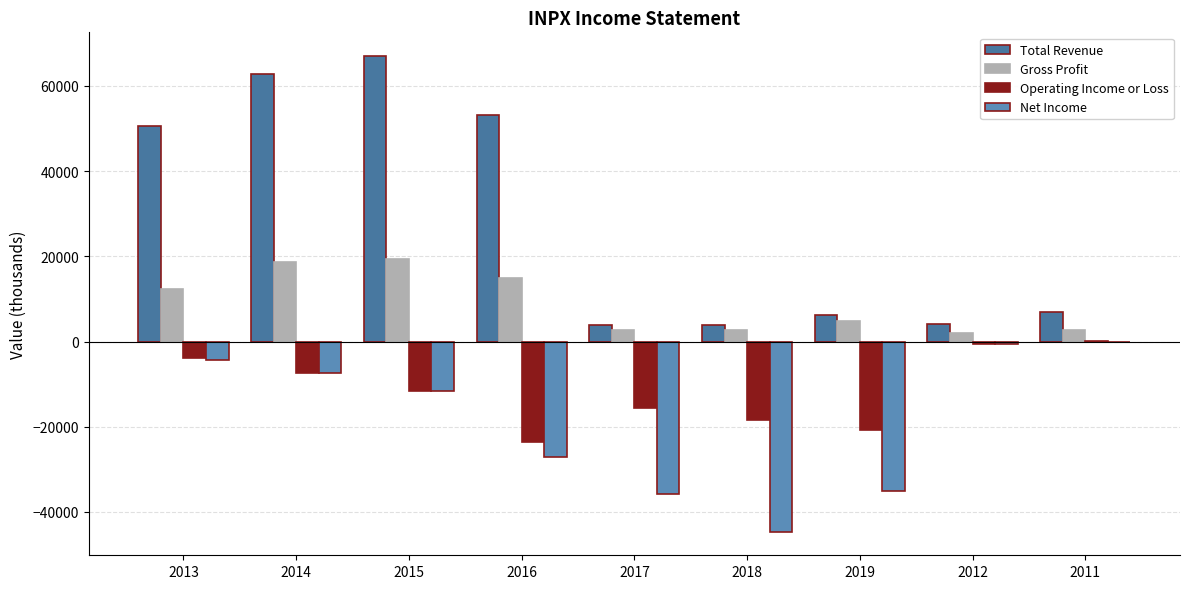

Reading left to right, extract all data points from this chart.

Total Revenue: 50600	62900	67000	53200	3900	3800	6300	4200	7000
Gross Profit: 12300	18700	19300	14900	2700	2700	4700	1900	2700
Operating Income or Loss: -3800	-7300	-11500	-23700	-15700	-18400	-20800	-500	100
Net Income: -4300	-7500	-11700	-27100	-35800	-44600	-35200	-700	-200